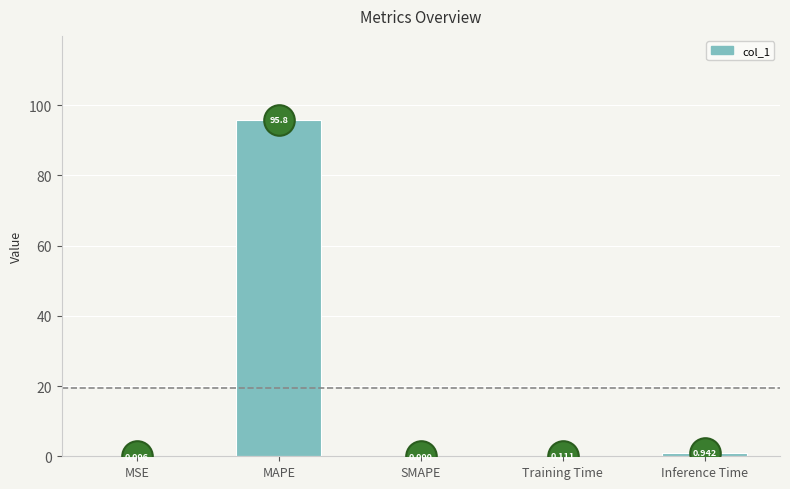

Between MSE and Training Time, which is larger?

Training Time